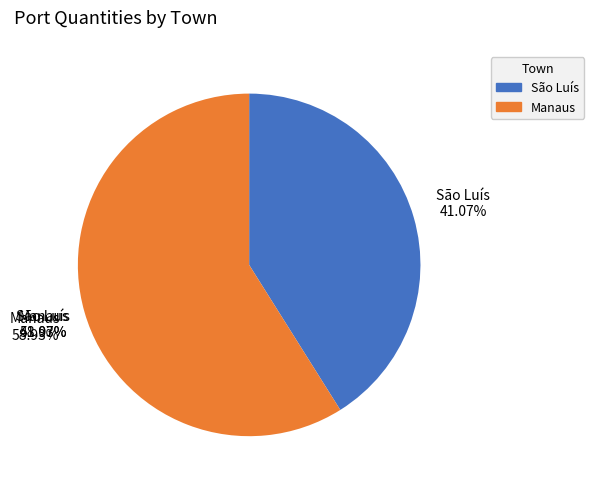

To the nearest percent, what is the difference between the Manaus and São Luís slice percentages?

18%